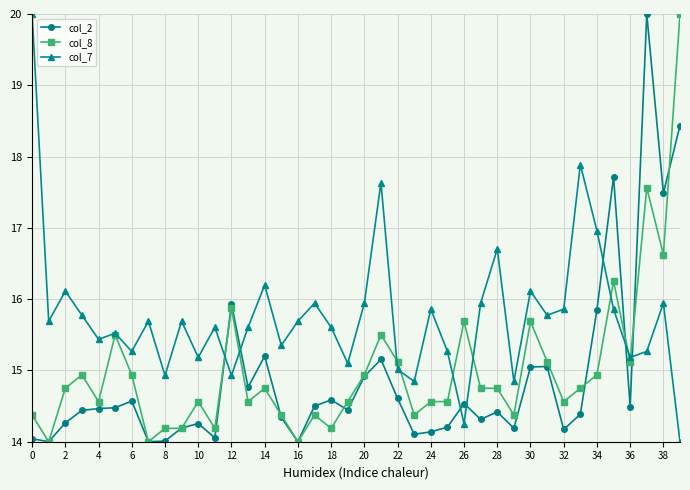

Which series ends up on top after the final intersection of col_7 and col_2?

col_2